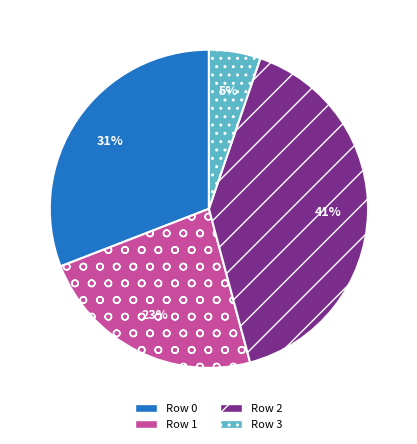

To the nearest percent, what percentage of the pie is Row 3?

5%